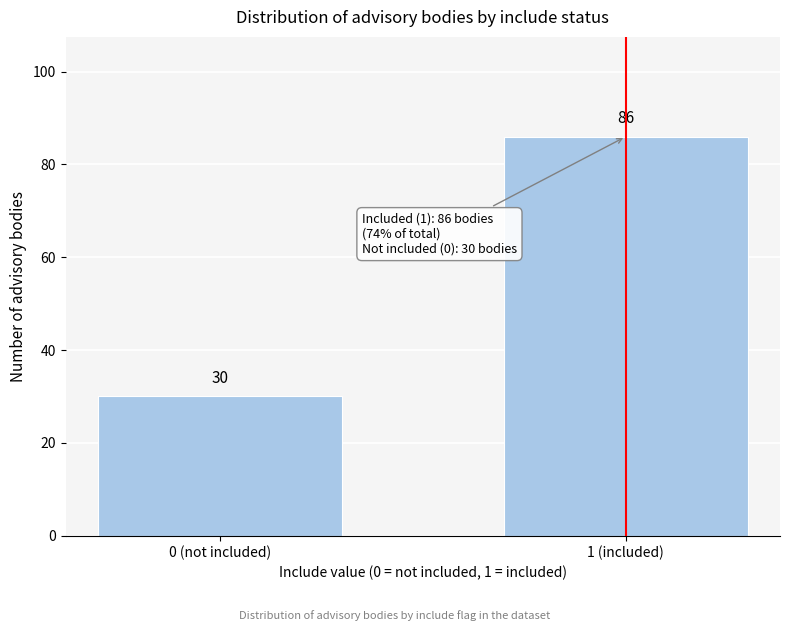

Reading right to left, extract all data points from this chart.

1 (included)=86	0 (not included)=30